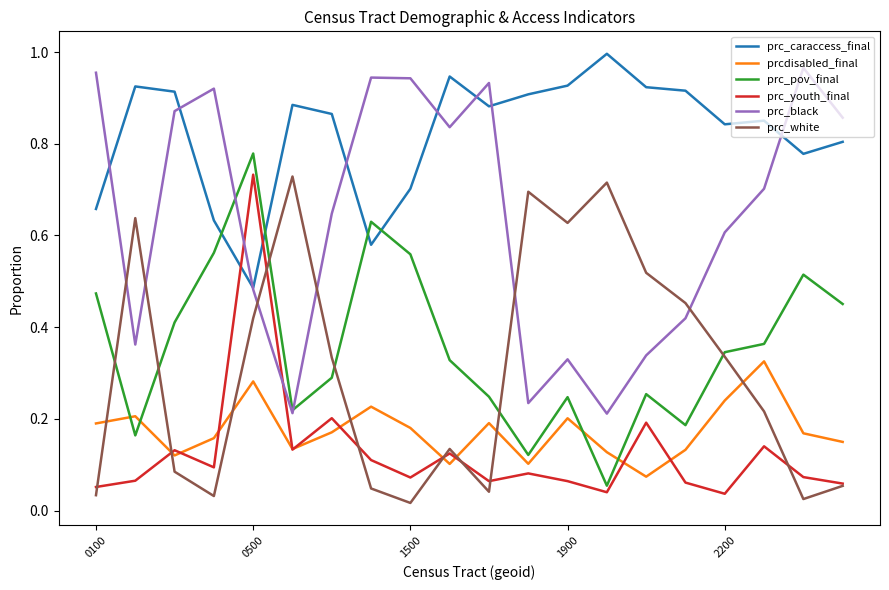

Which series has the largest total across all categories?

prc_caraccess_final